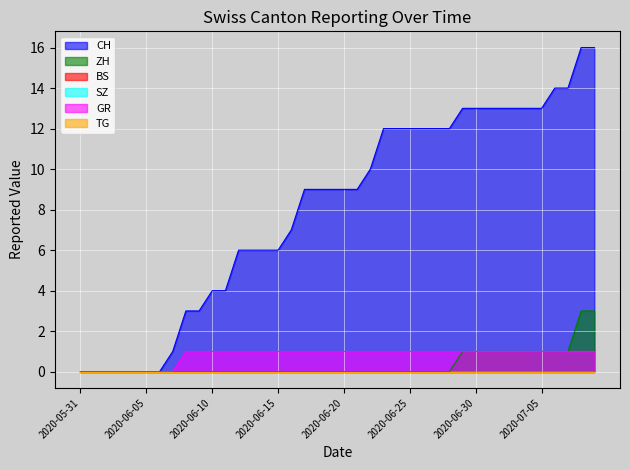

What is the average value of the GR series?

1